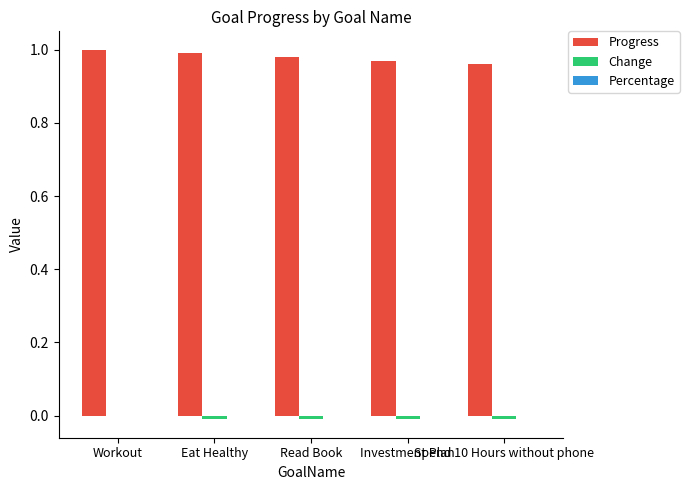

Which series has the largest total across all categories?

Progress